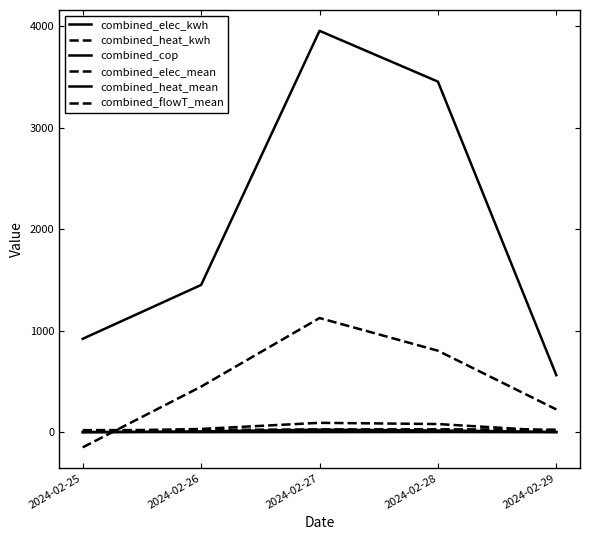

True or false: combined_heat_mean and combined_cop cross at least once.

False